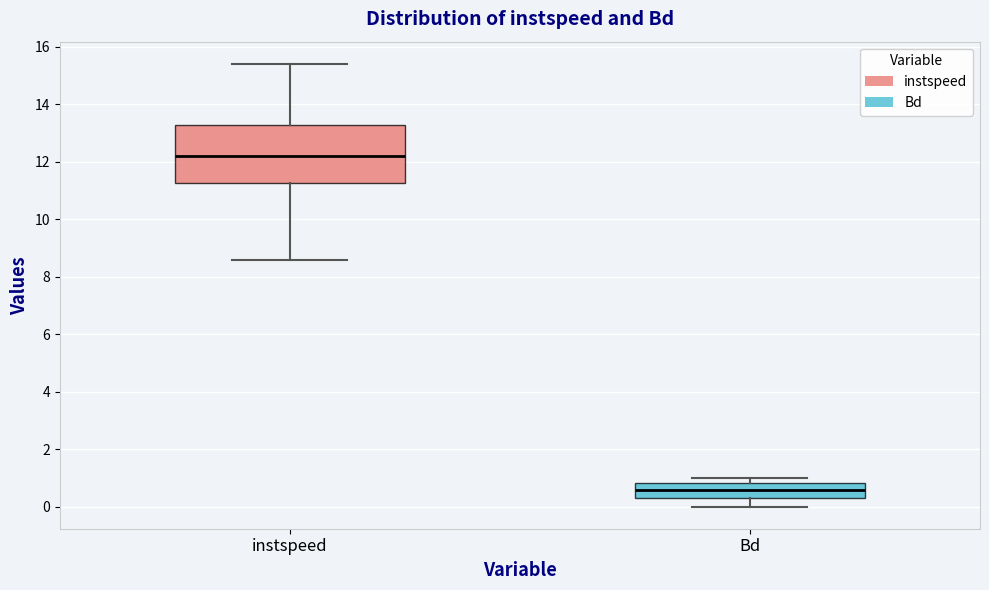

Comparing the boxes themselves (not the whiskers), which one is the tallest?

instspeed